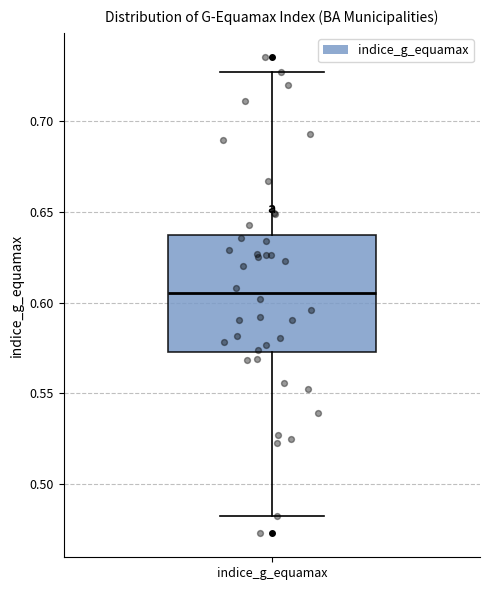

Read this box plot against the y-axis: the position of the median line, the range covered by the box, and the ends of both whiskers. The values are not printed on the chart, so give them approximately, as read against the axis.

median 0.605, box 0.575 to 0.635, whiskers 0.480 to 0.725